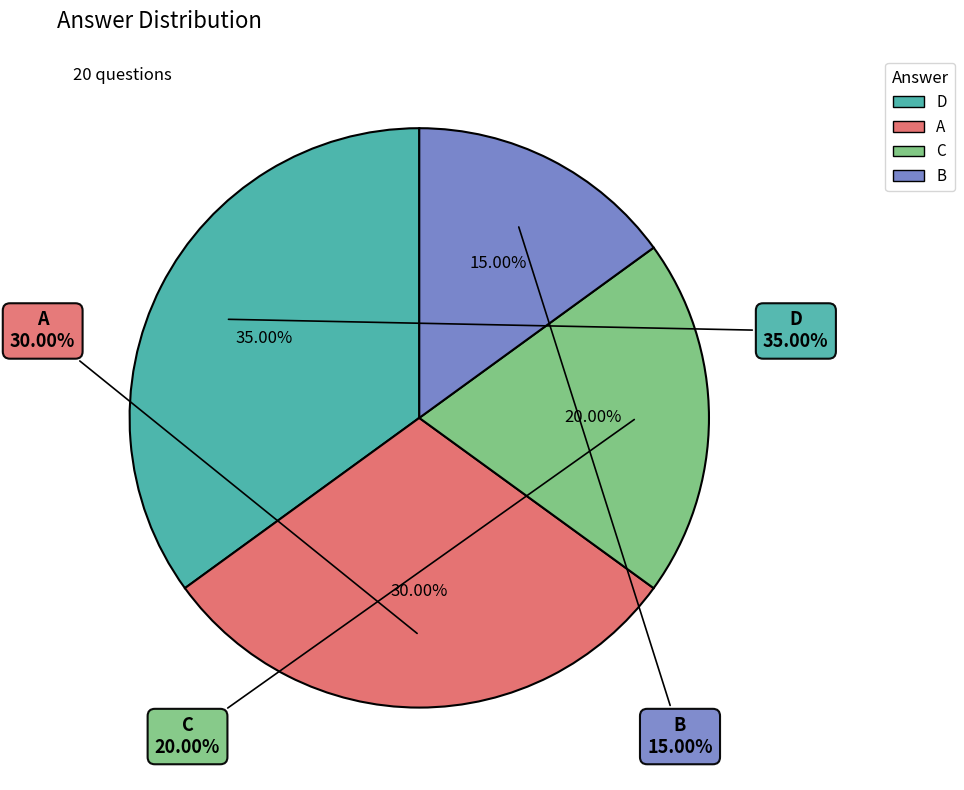

True or false: A accounts for 16% of the total.

False